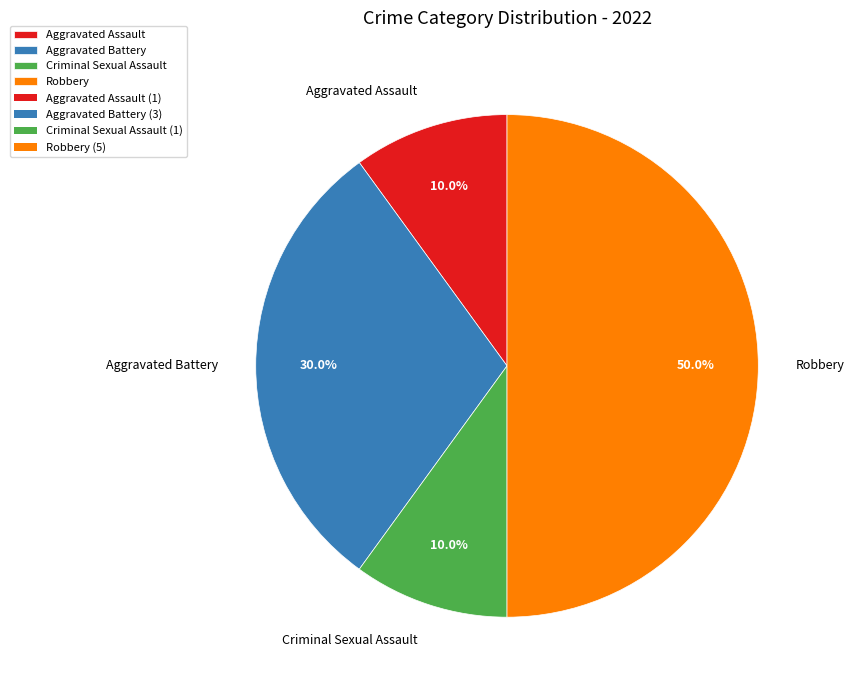

What is the ratio of the value at Aggravated Battery to the value at Robbery?

0.6